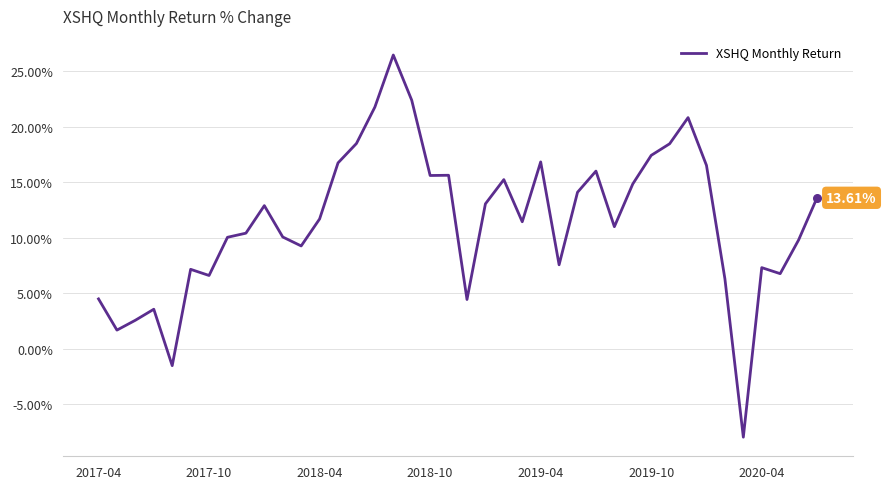

What is the difference between the maximum and minimum values?

34.4